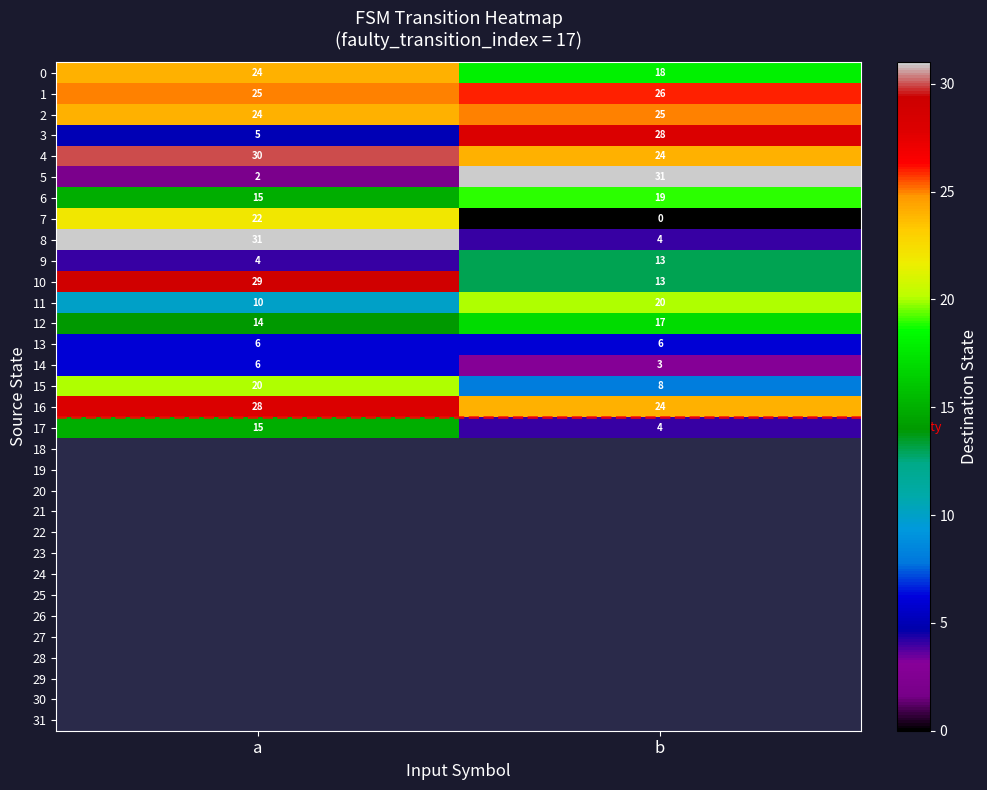

The value of 3 at b is 16.3. True or false?

False